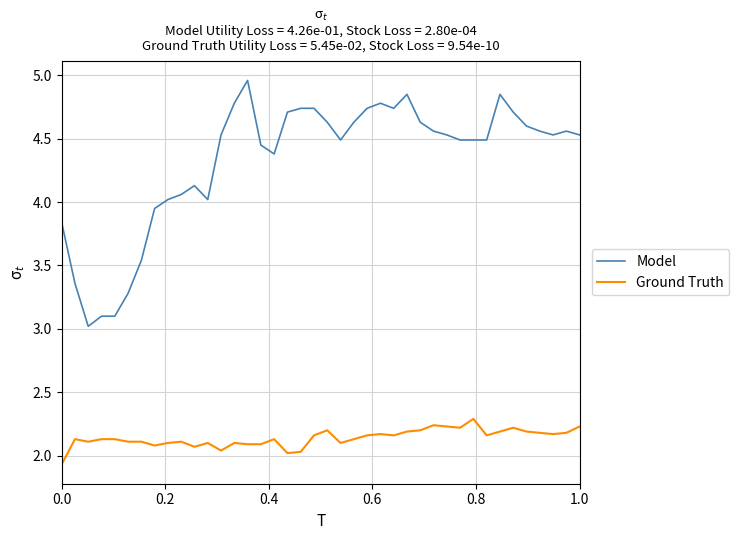

List the series in order of their overall mean, lowest first.

Ground Truth, Model